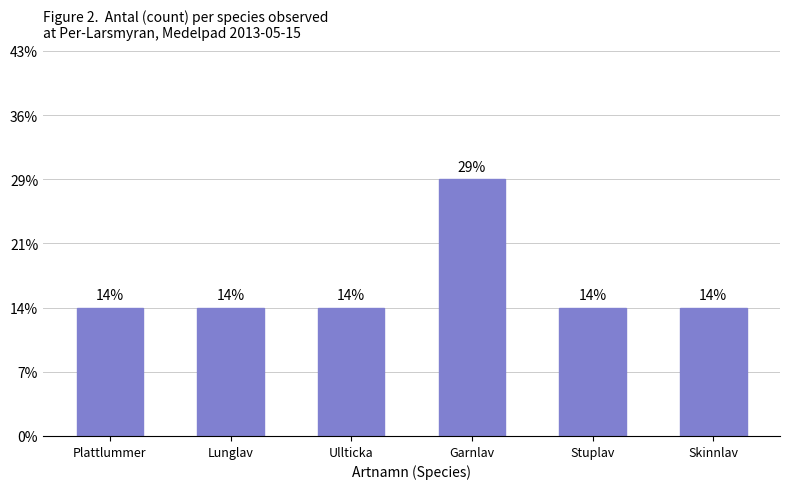

True or false: the data shows 1 at Garnlav.

False